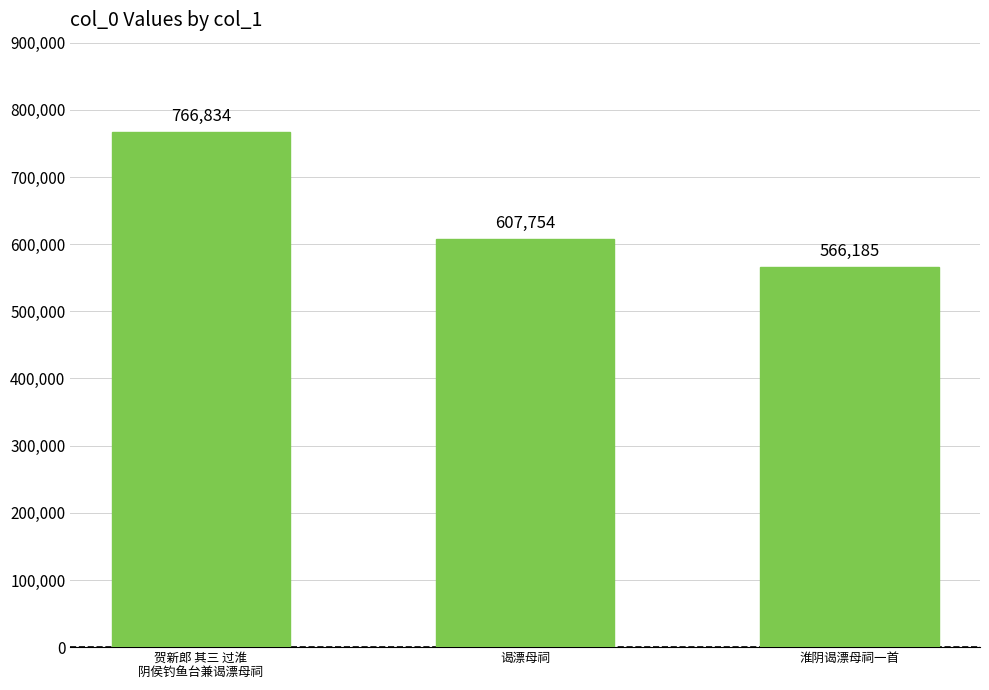

Rank the categories by value from lowest to highest.

淮阴谒漂母祠一首, 谒漂母祠, 贺新郎 其三 过淮
阴侯钓鱼台兼谒漂母祠